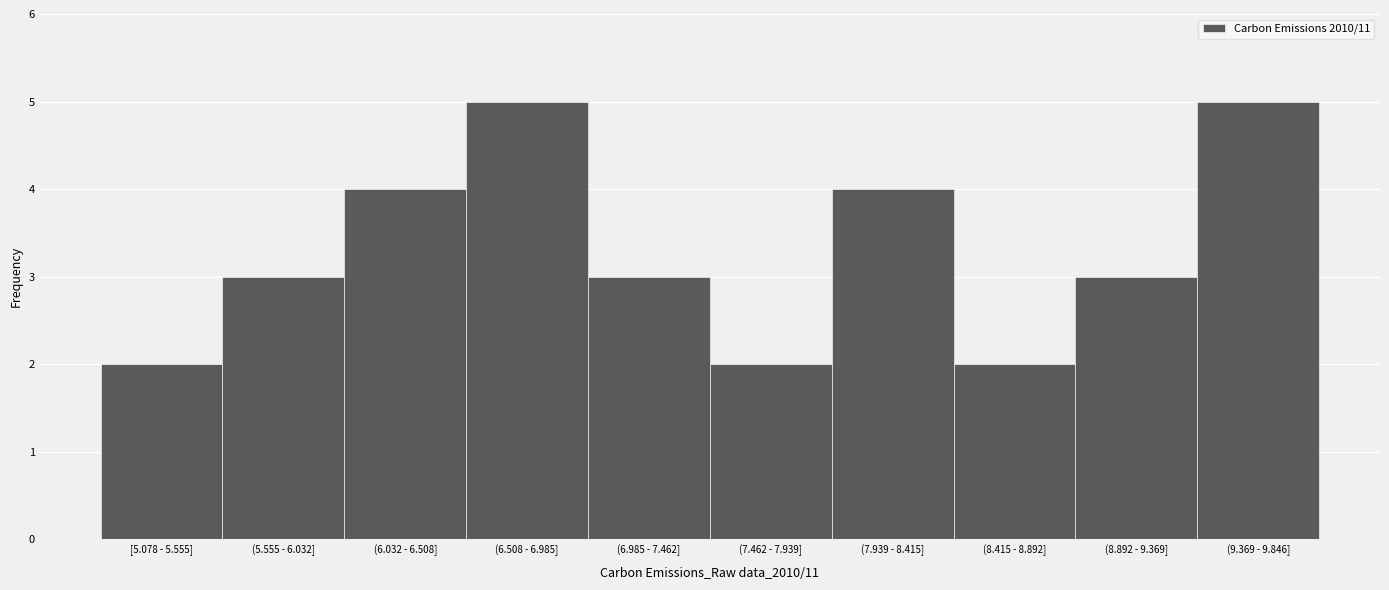

Reading left to right, list all the values displayed in this chart.

2	3	4	5	3	2	4	2	3	5